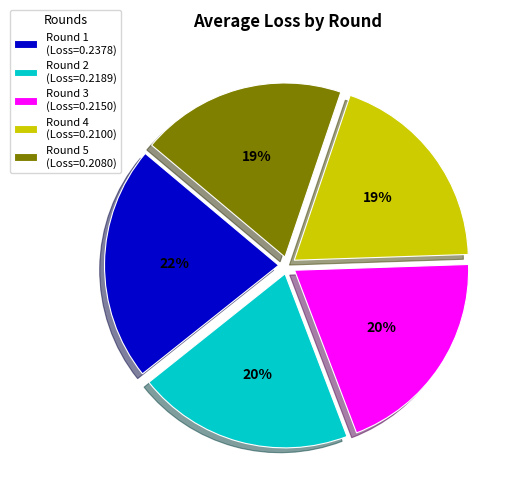

Between Round 2 (Loss=0.2189) and Round 5 (Loss=0.2080), which is larger?

Round 2 (Loss=0.2189)